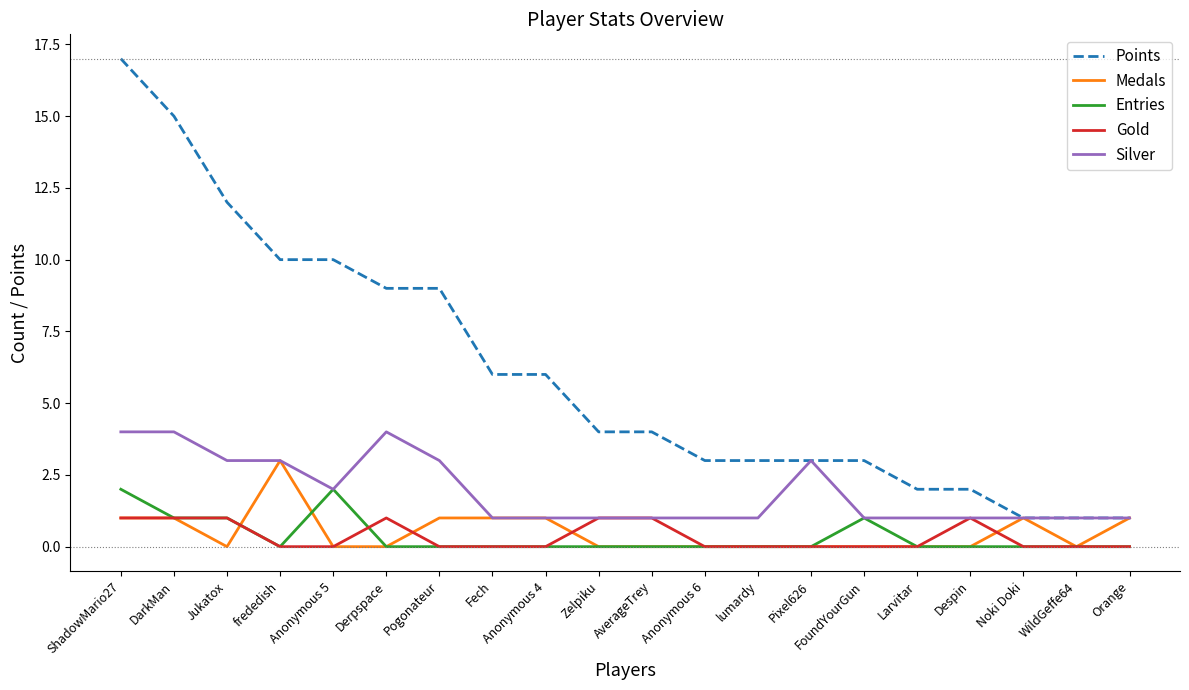

Reading left to right, transcribe all the data shown in this chart.

Points: 17	15	12	10	10	9	9	6	6	4	4	3	3	3	3	2	2	1	1	1
Medals: 1	1	0	3	0	0	1	1	1	0	0	0	0	0	0	0	0	1	0	1
Entries: 2	1	1	0	2	0	0	0	0	0	0	0	0	0	1	0	0	0	0	0
Gold: 1	1	1	0	0	1	0	0	0	1	1	0	0	0	0	0	1	0	0	0
Silver: 4	4	3	3	2	4	3	1	1	1	1	1	1	3	1	1	1	1	1	1